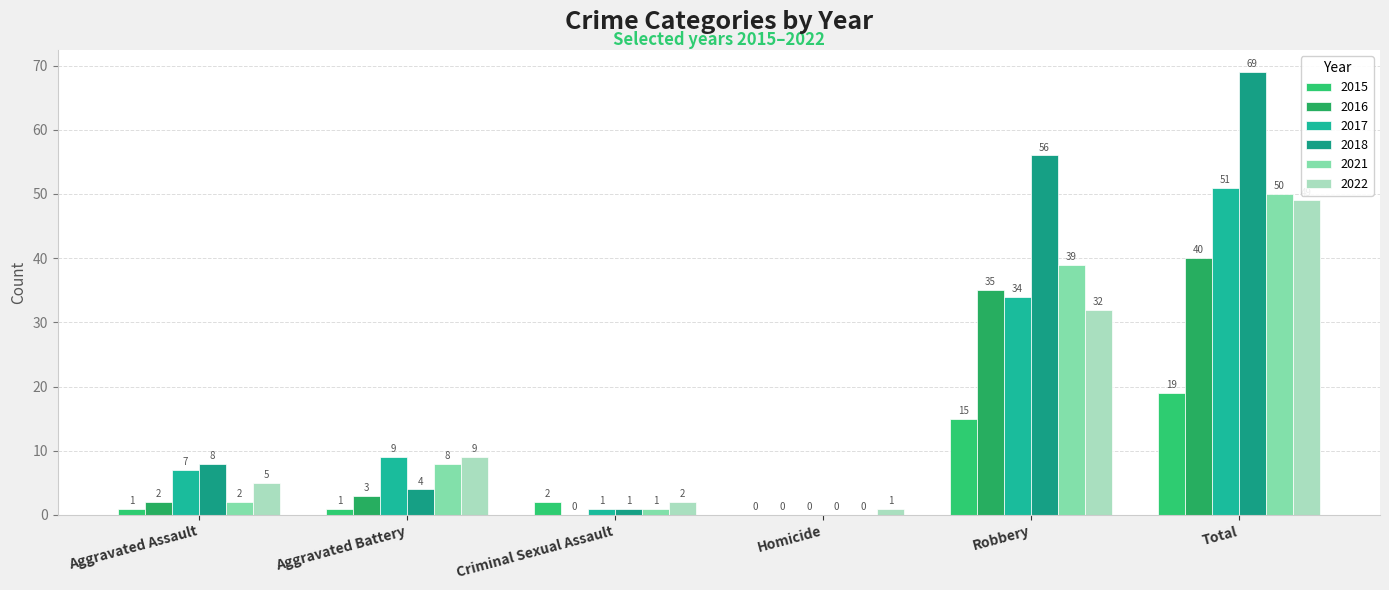

Which category has the highest value in the 2016 series?

Total